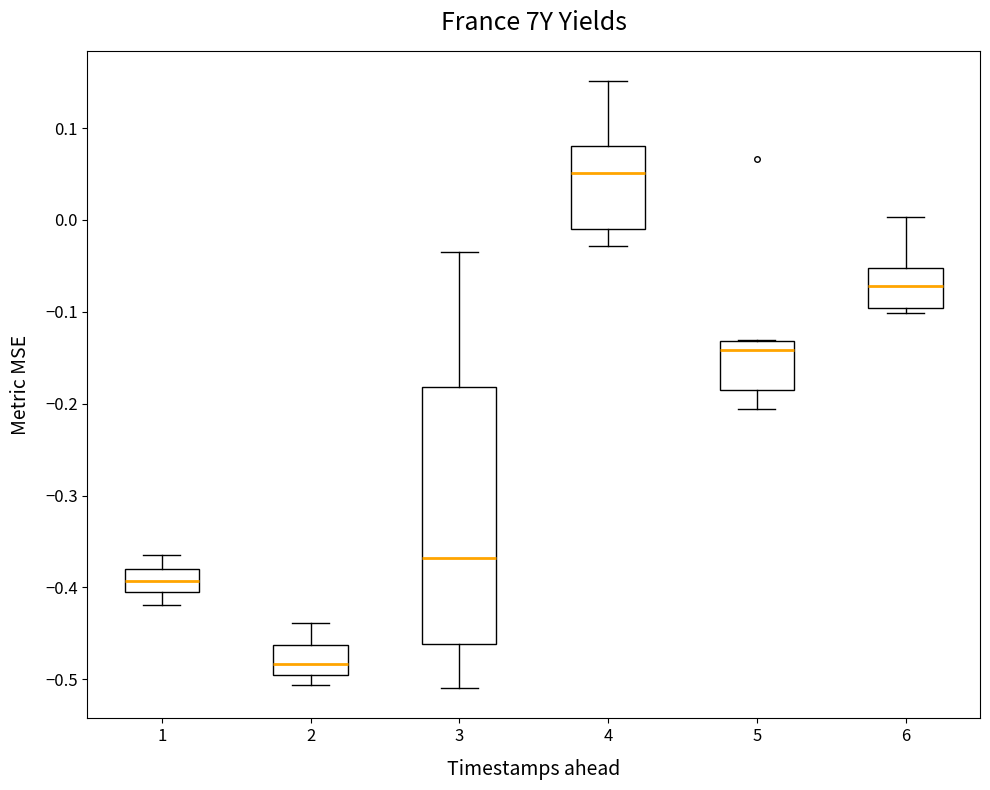

Reading left to right, read every box against the y-axis: the position of its median line, the range the box covers, and the ends of its whiskers. The values are not printed on the chart, so give them approximately, as read against the axis.

1: median -0.39, box -0.41 to -0.38, whiskers -0.42 to -0.36
2: median -0.48, box -0.50 to -0.46, whiskers -0.51 to -0.44
3: median -0.37, box -0.46 to -0.18, whiskers -0.51 to -0.04
4: median 0.05, box -0.01 to 0.08, whiskers -0.03 to 0.15
5: median -0.14, box -0.19 to -0.13, whiskers -0.21 to -0.13
6: median -0.07, box -0.10 to -0.05, whiskers -0.10 (just below the box's lower edge) to 0.00